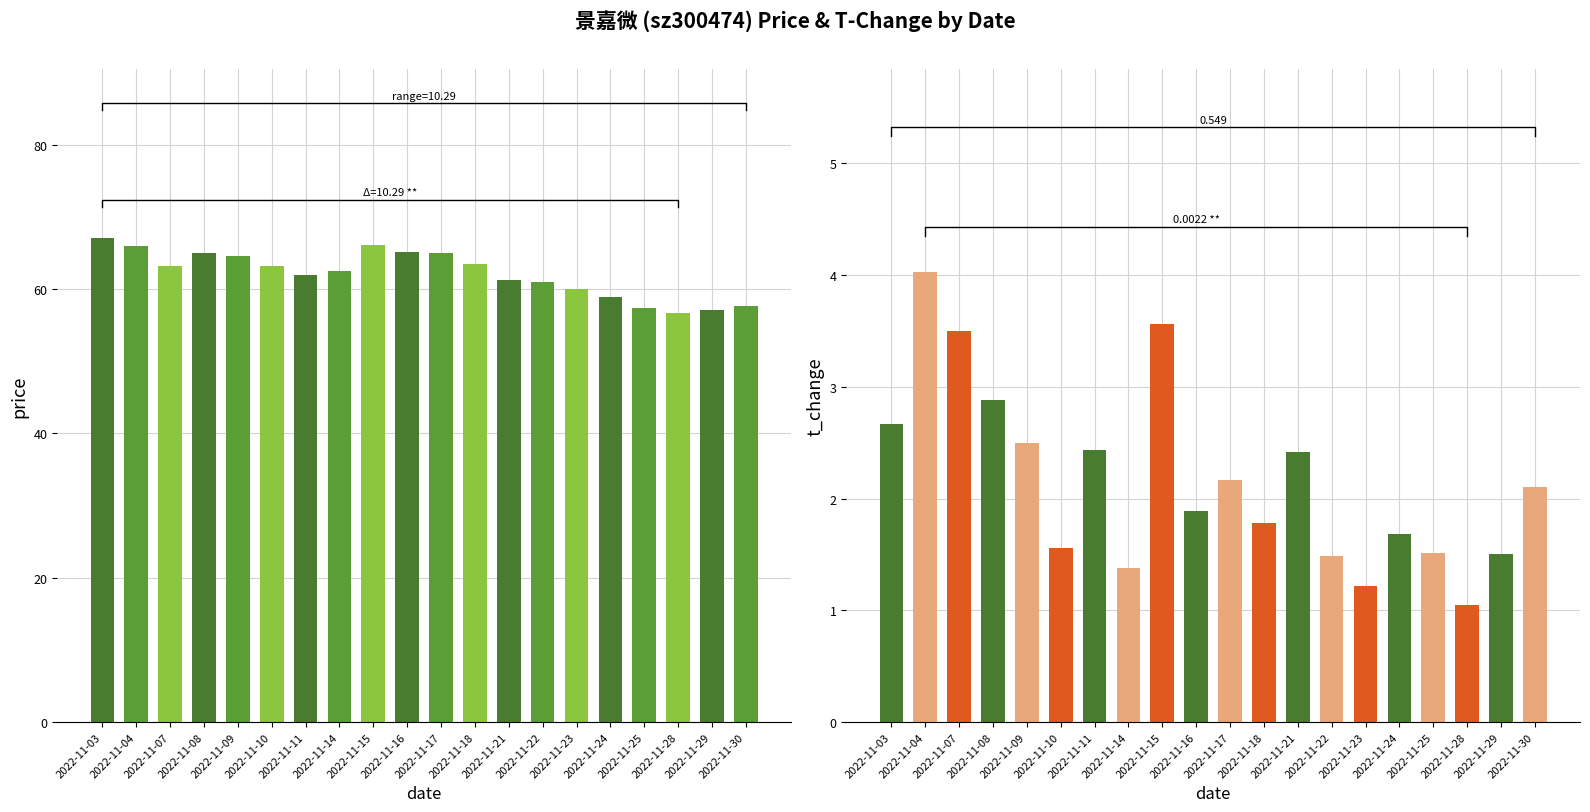

Where does the price series first go above 63?

2022-11-03